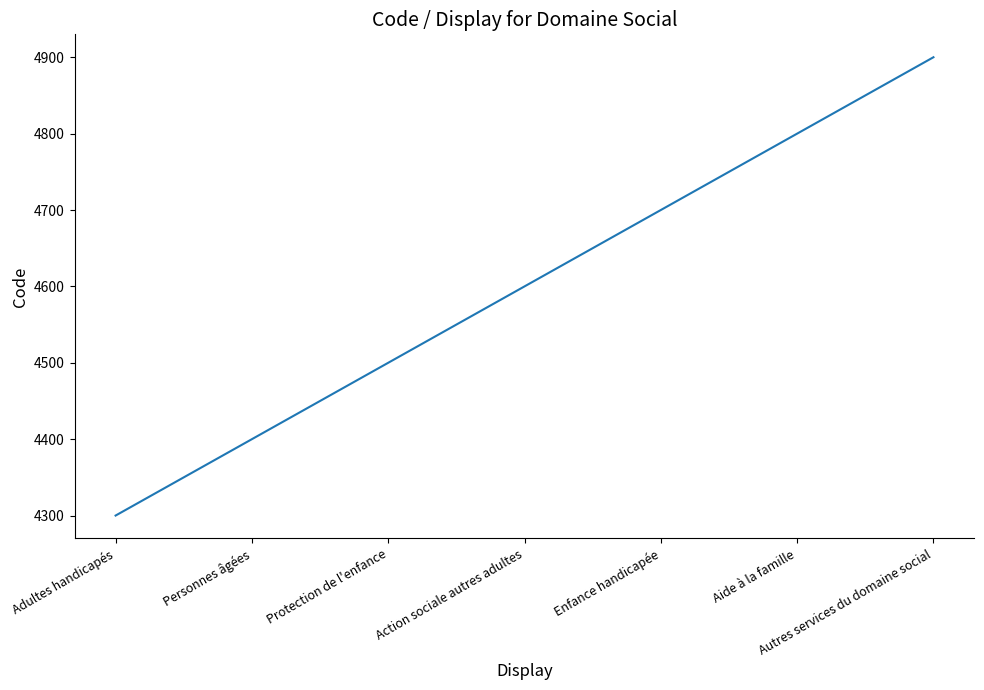

Reading left to right, list all the values displayed in this chart.

Adultes handicapés=4300	Personnes âgées=4400	Protection de l'enfance=4500	Action sociale autres adultes=4600	Enfance handicapée=4700	Aide à la famille=4800	Autres services du domaine social=4900